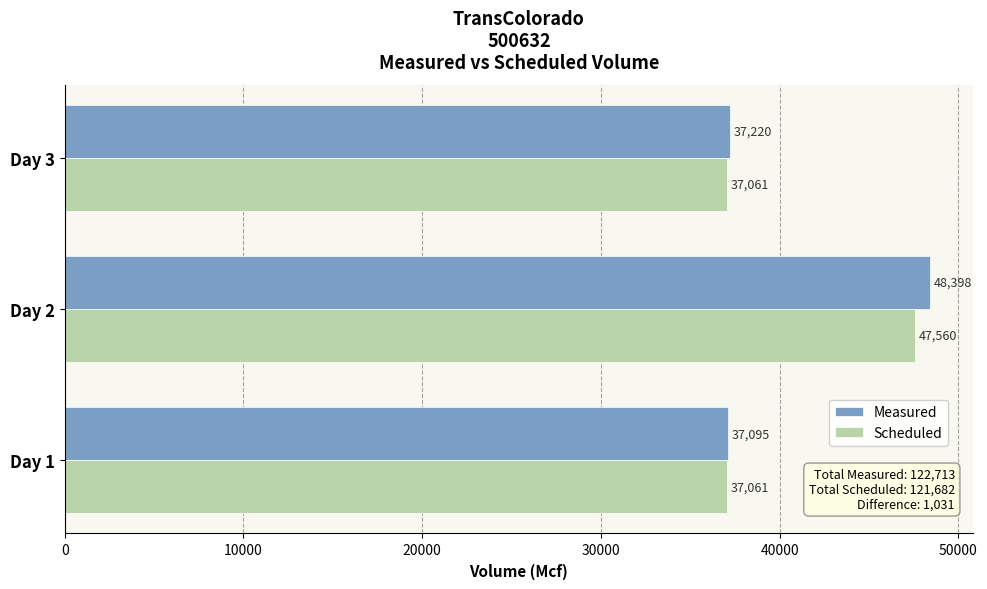

Count the Scheduled values in the range 37061 to 47560.

3